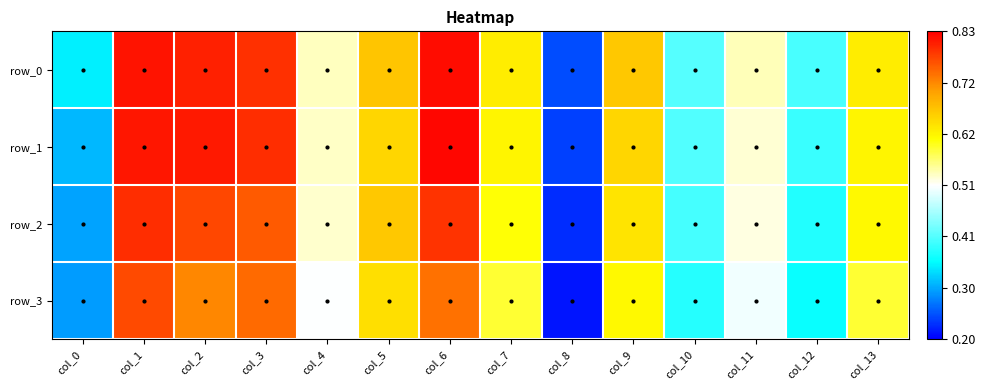

Which series has the widest spread of values?

row_1